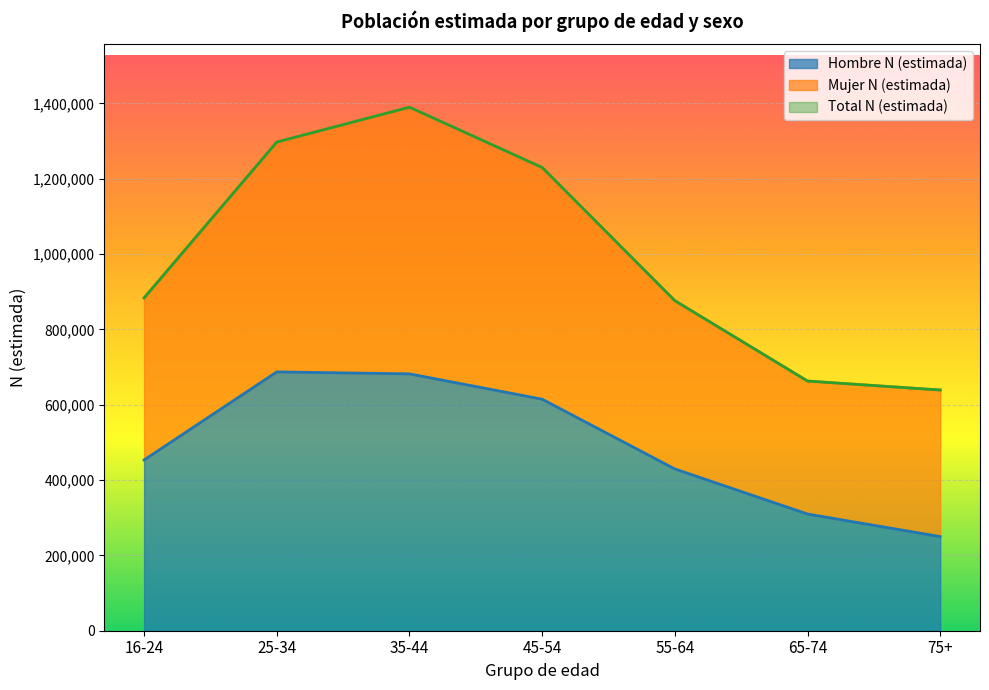

Between 16-24 and 55-64, which series saw the biggest shift?

Hombre N (estimada)